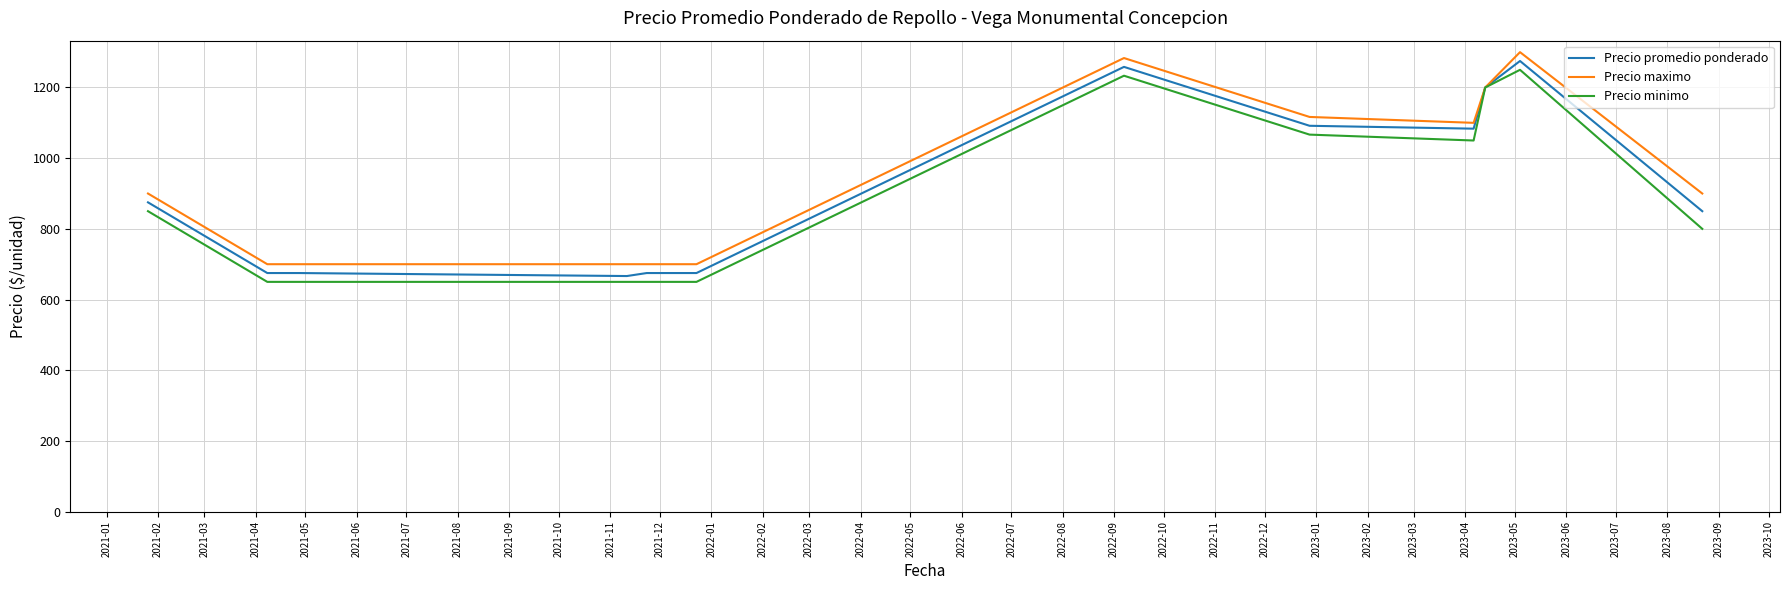

Reading left to right, list all the values displayed in this chart.

Precio promedio ponderado: 875.0	675.0	675.0	666.5	675.0	675.0	1258.3	1091.7	1083.5	1200.0	1275.0	850.0
Precio maximo: 900.0	700.0	700.0	700.0	700.0	700.0	1283.3	1116.7	1100.0	1200.0	1300.0	900.0
Precio minimo: 850.0	650.0	650.0	650.0	650.0	650.0	1233.3	1066.7	1050.0	1200.0	1250.0	800.0